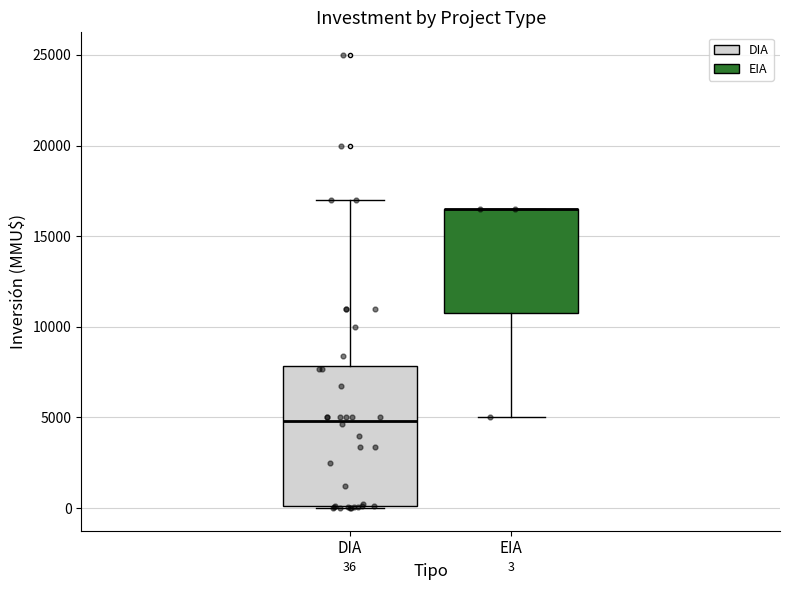

Which box is the tallest, from its lower edge to its upper edge?

DIA